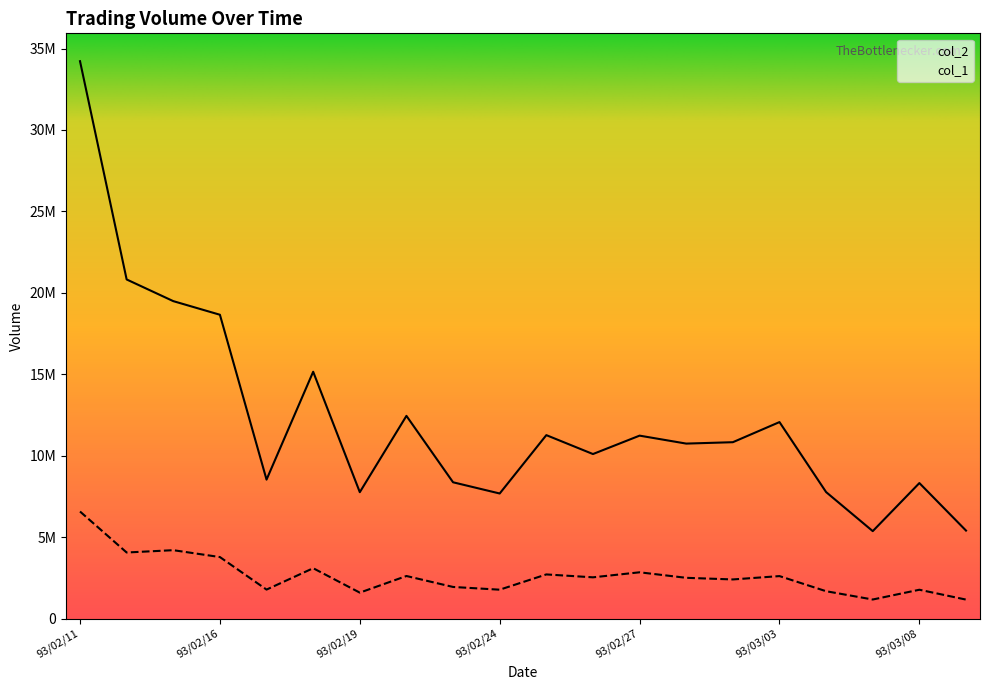

Rank the series at 93/02/20 from lowest to highest value.

col_1, col_2